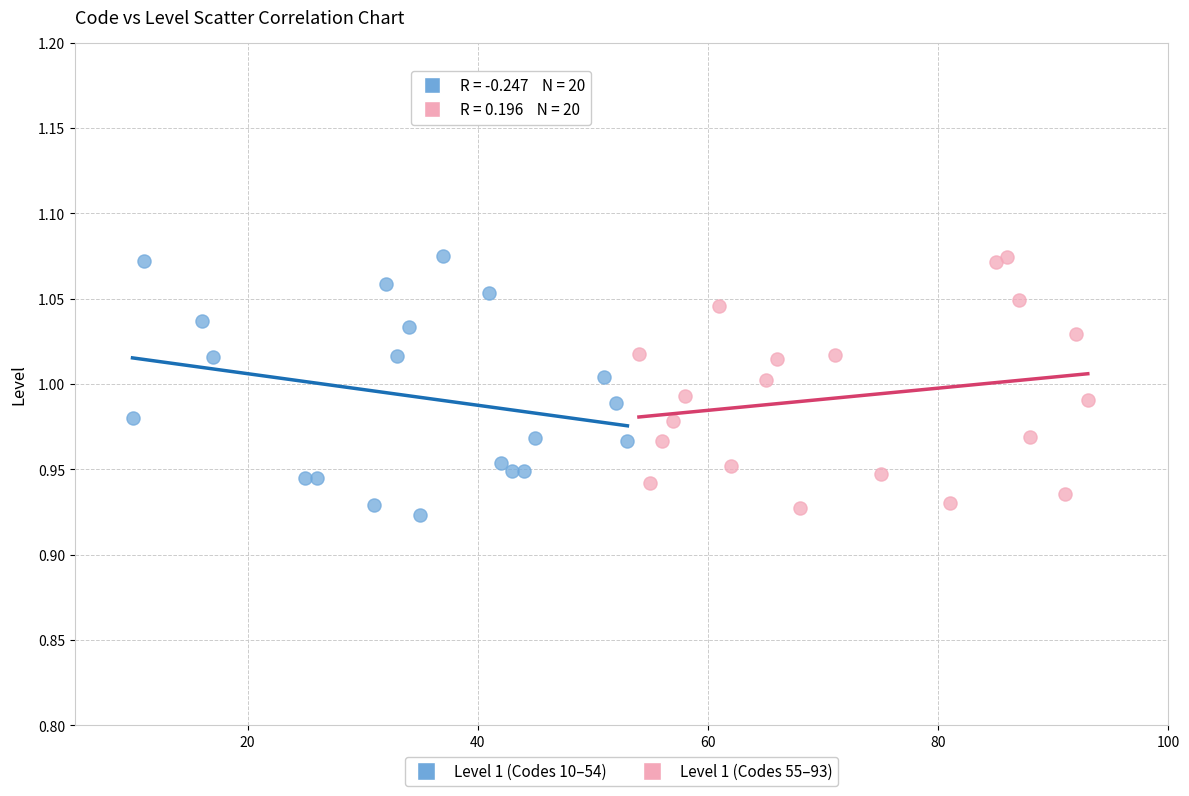

What are all the series names shown in the legend?

Level 1 (Codes 10–54), Level 1 (Codes 55–93)